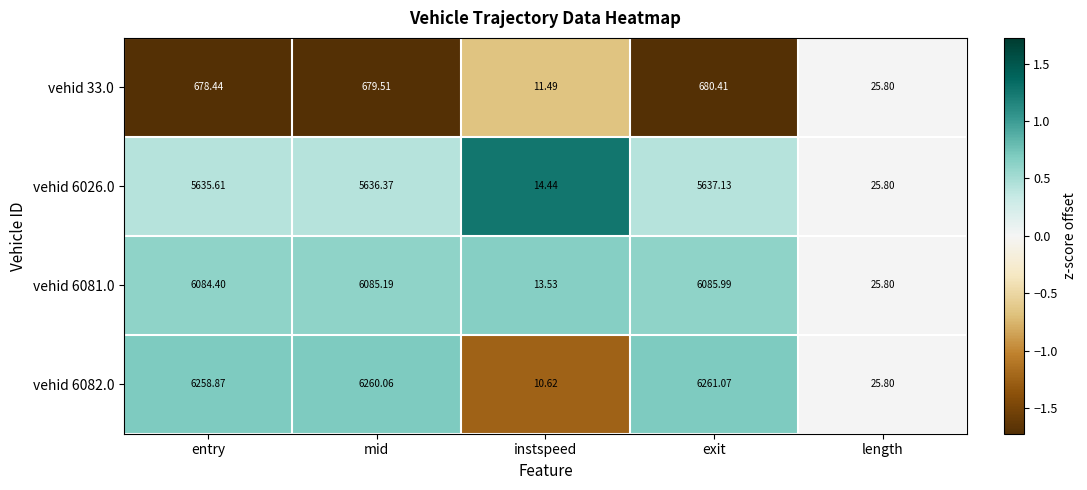

Where does the vehid 33.0 series first go above 678?

entry